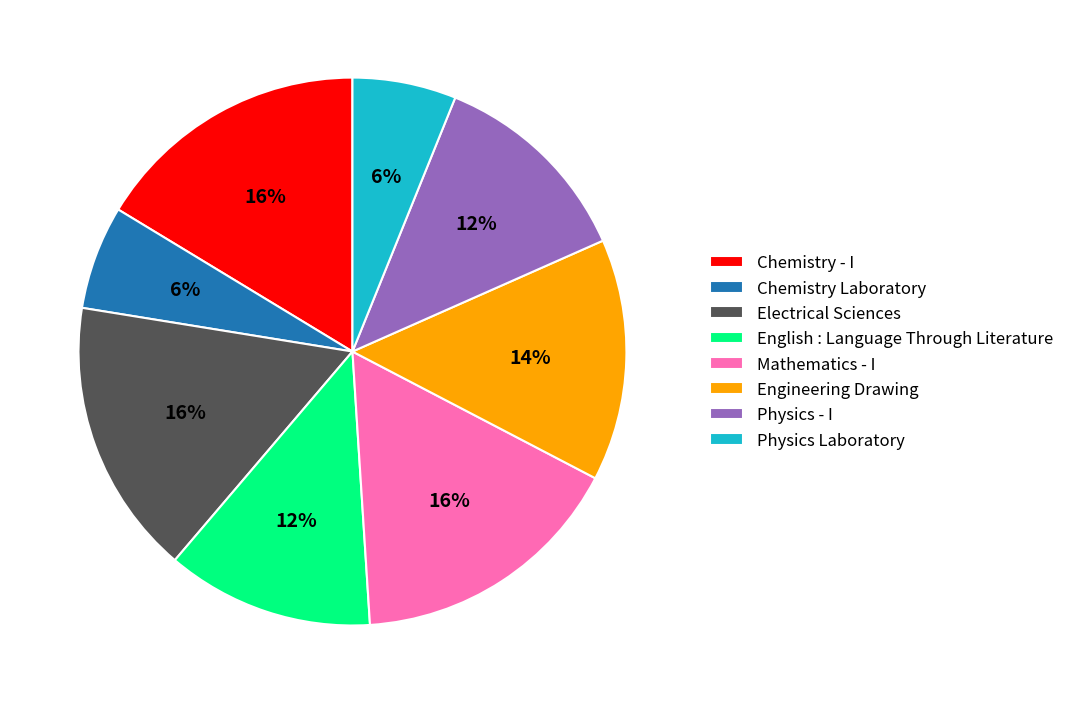

To the nearest percent, what portion does English : Language Through Literature represent?

12%